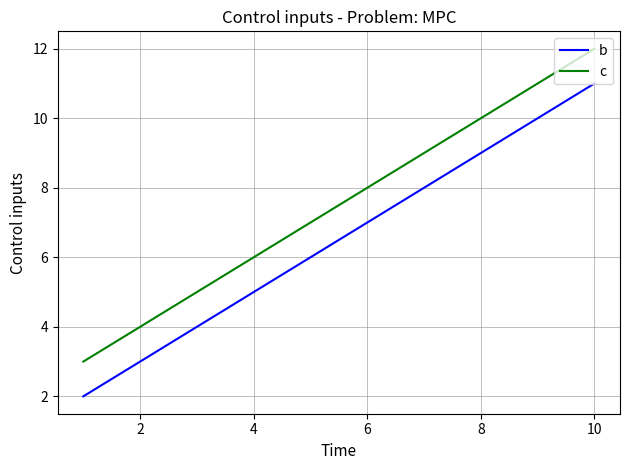

Reading left to right, what are all the values shown in this chart?

b: 2	5	8	11
c: 3	6	9	12